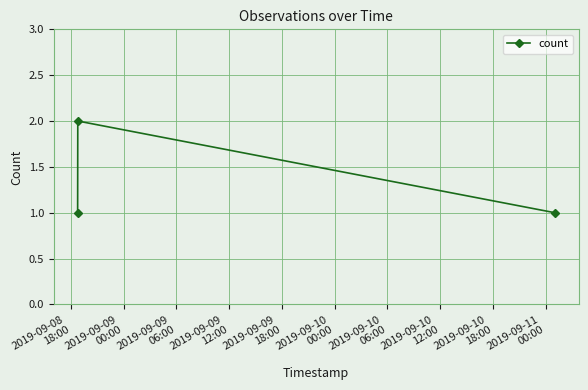

Count the number of data series in this chart.

1